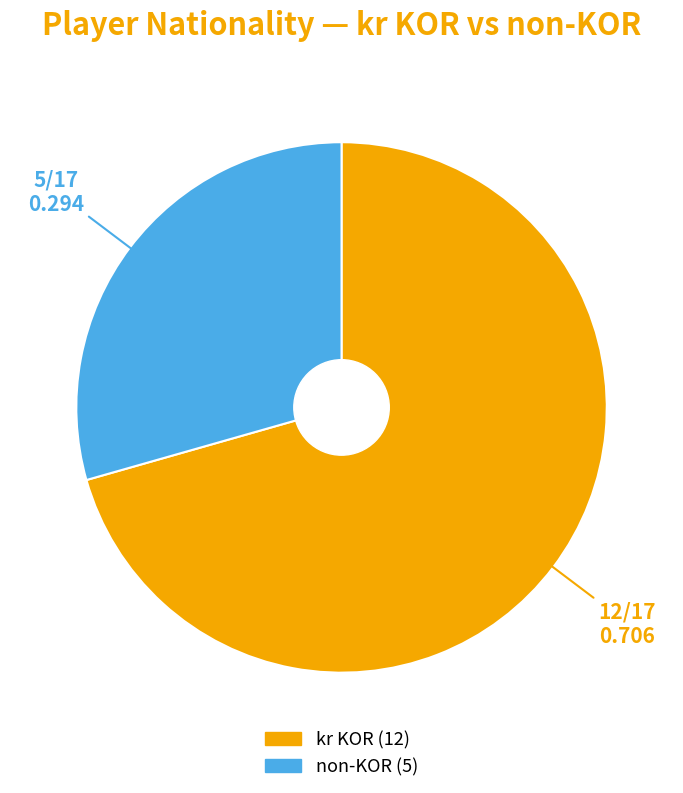

Is there any slice that represents more than half of the pie?

Yes